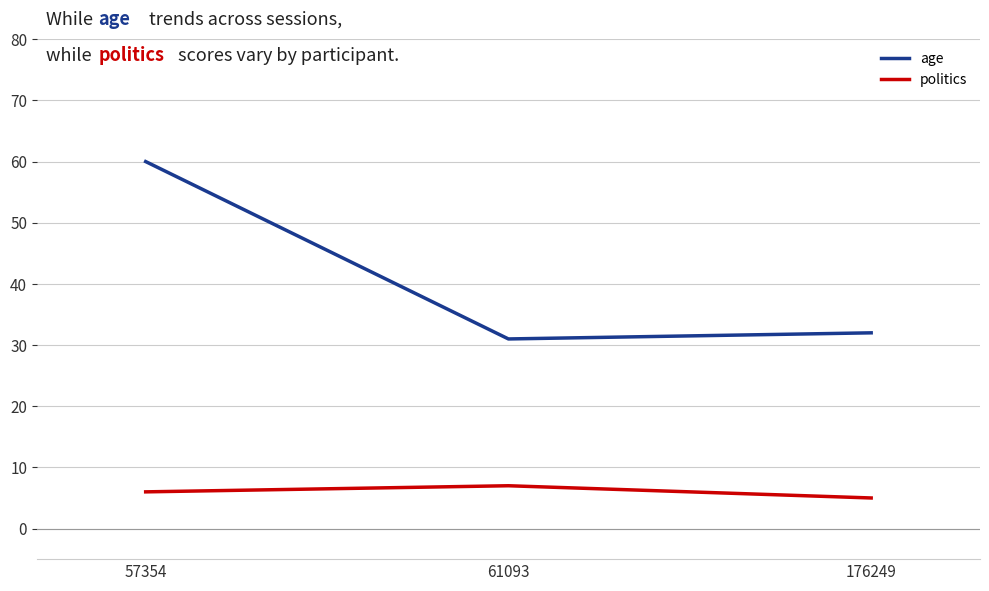

Which series changed the most between 57354 and 176249?

age